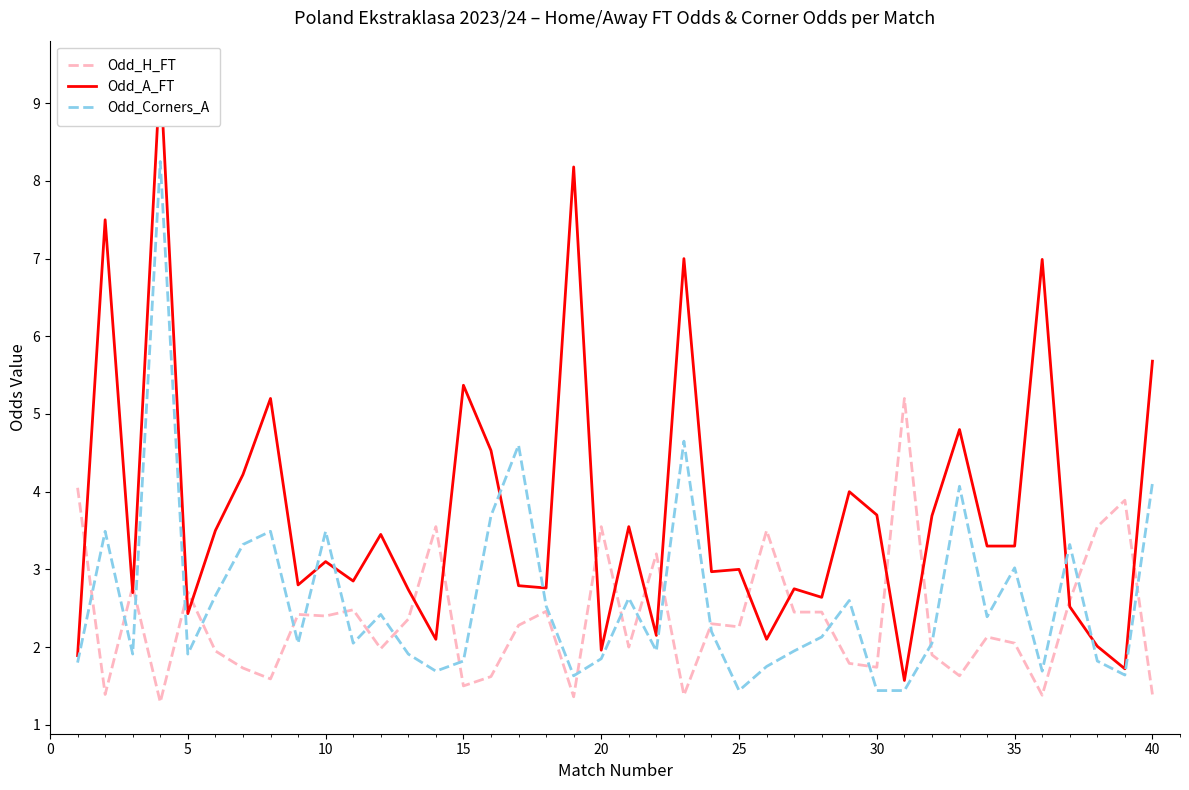

List the series in order of their peak value, highest first.

Odd_A_FT, Odd_Corners_A, Odd_H_FT